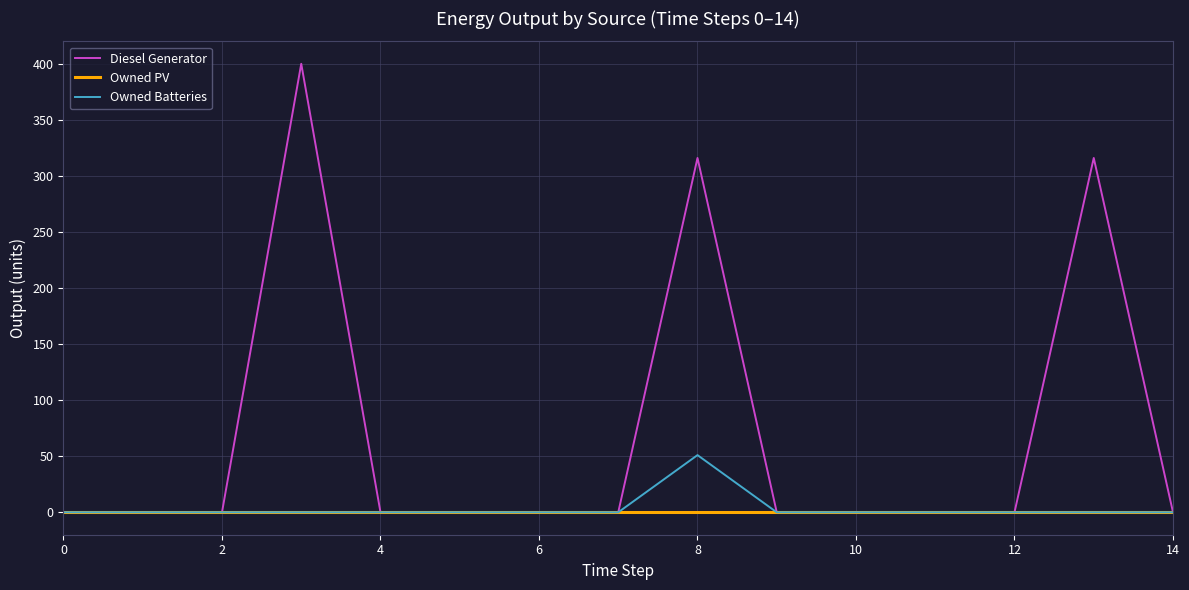

Rank the series by their maximum value, from lowest to highest.

Owned PV, Owned Batteries, Diesel Generator